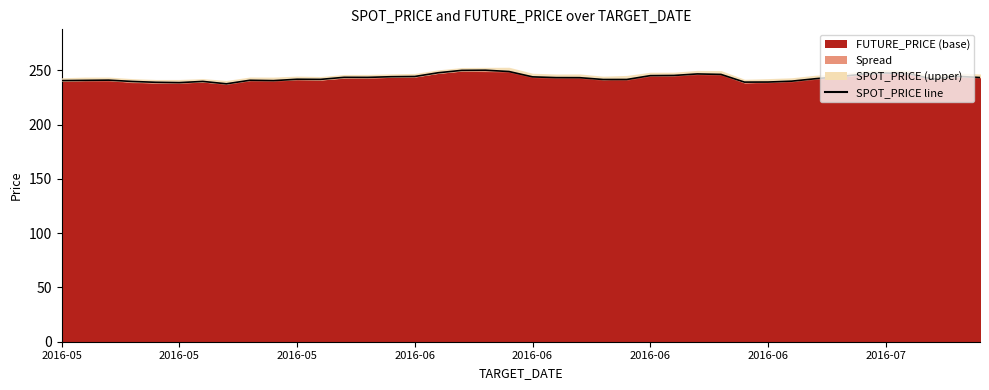

Where is the data nearest to the value 243?

22